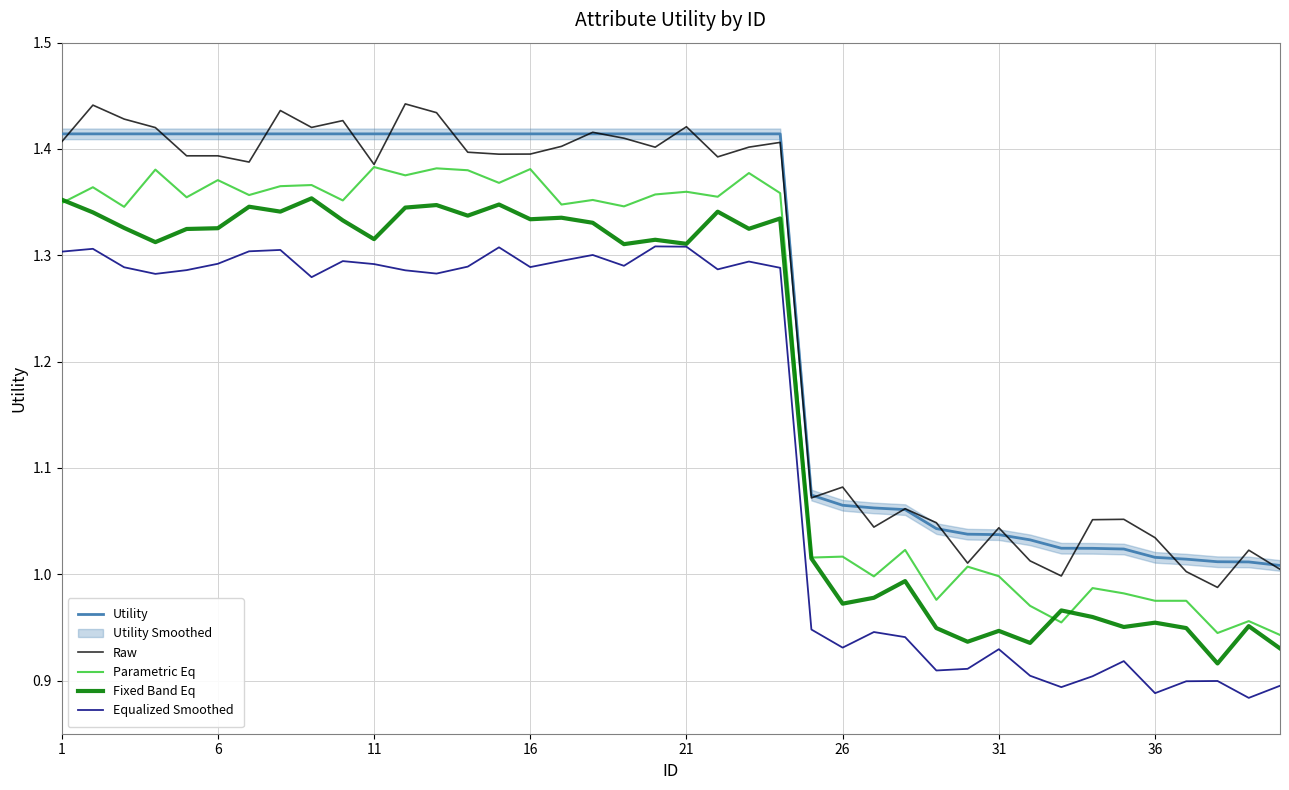

In Raw, how many points are higher than both neighbors (excluding endpoints)?

12